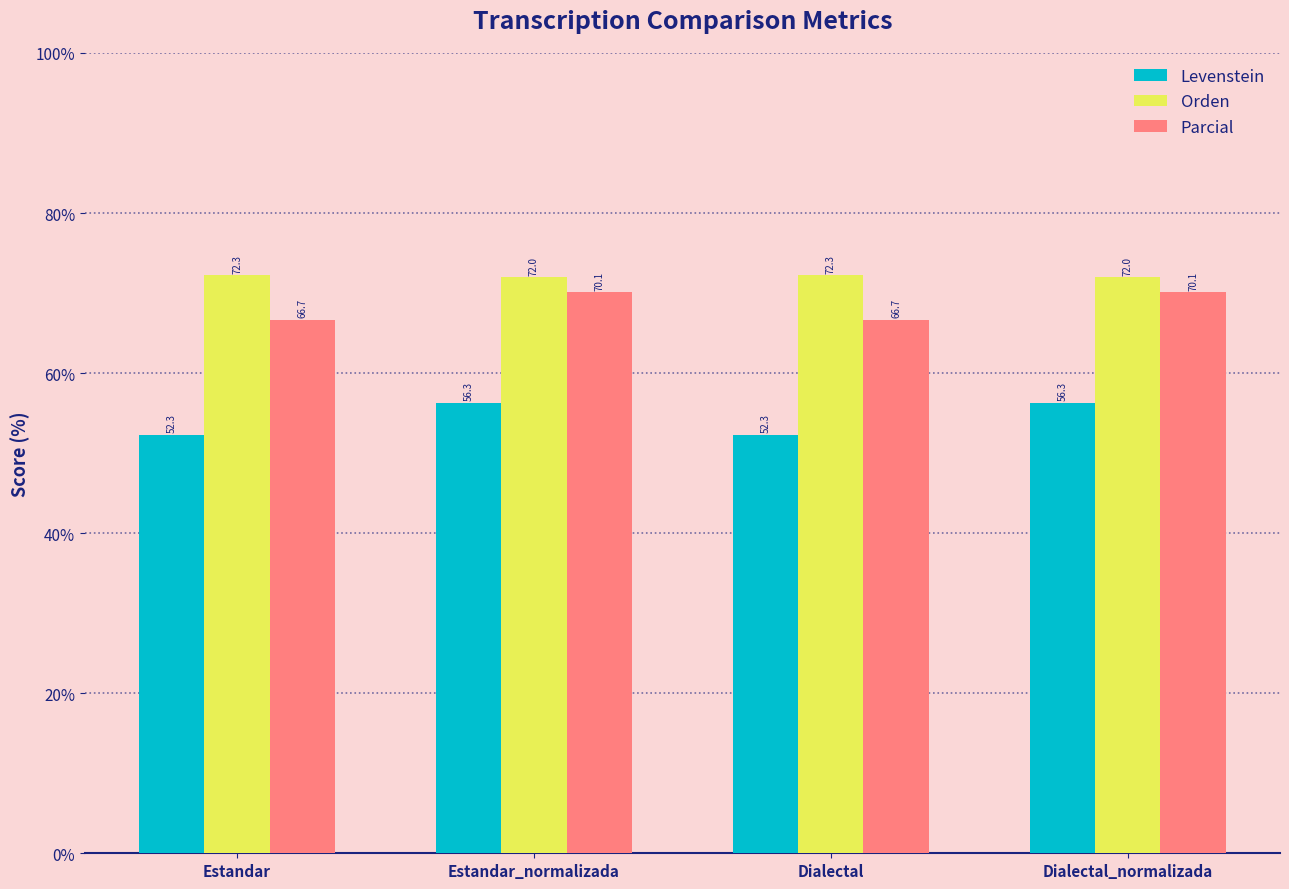

Which series has the widest spread of values?

Levenstein